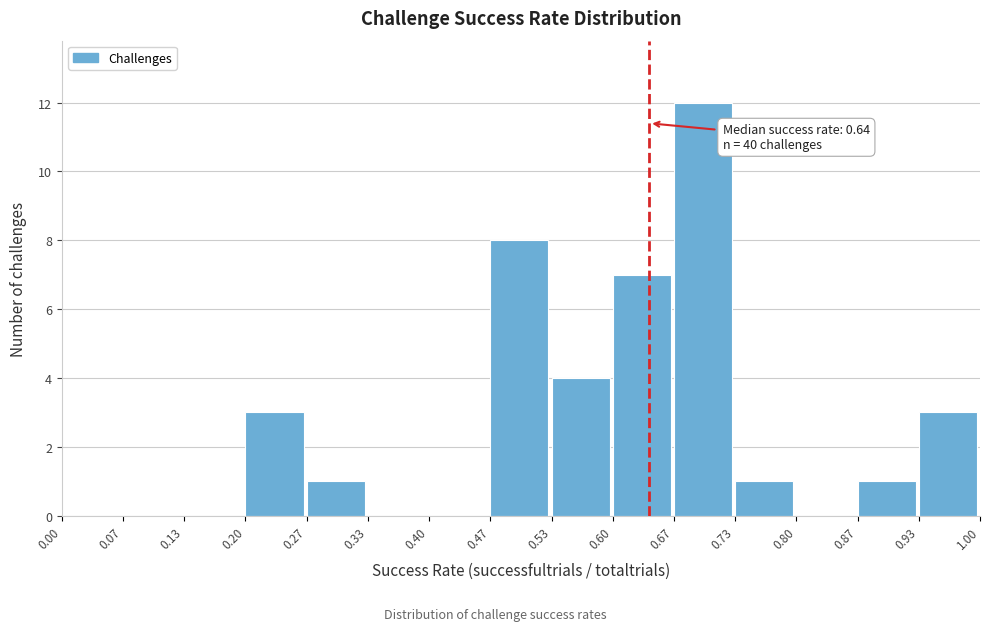

Which range on the x-axis has the tallest bar?

0.67 to 0.73